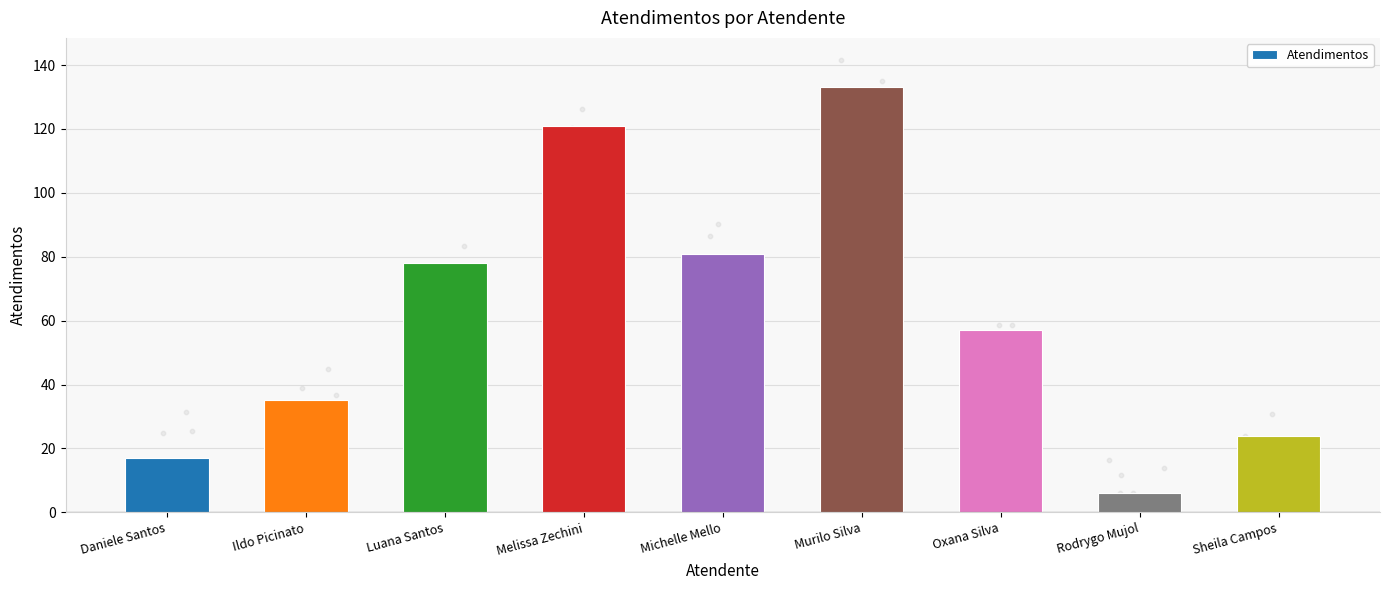

What is the ratio of the value at Ildo Picinato to the value at Daniele Santos?

2.1